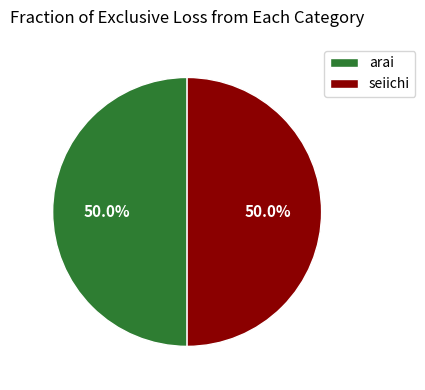

Approximately how many times larger is the value at arai compared to seiichi?

1.0